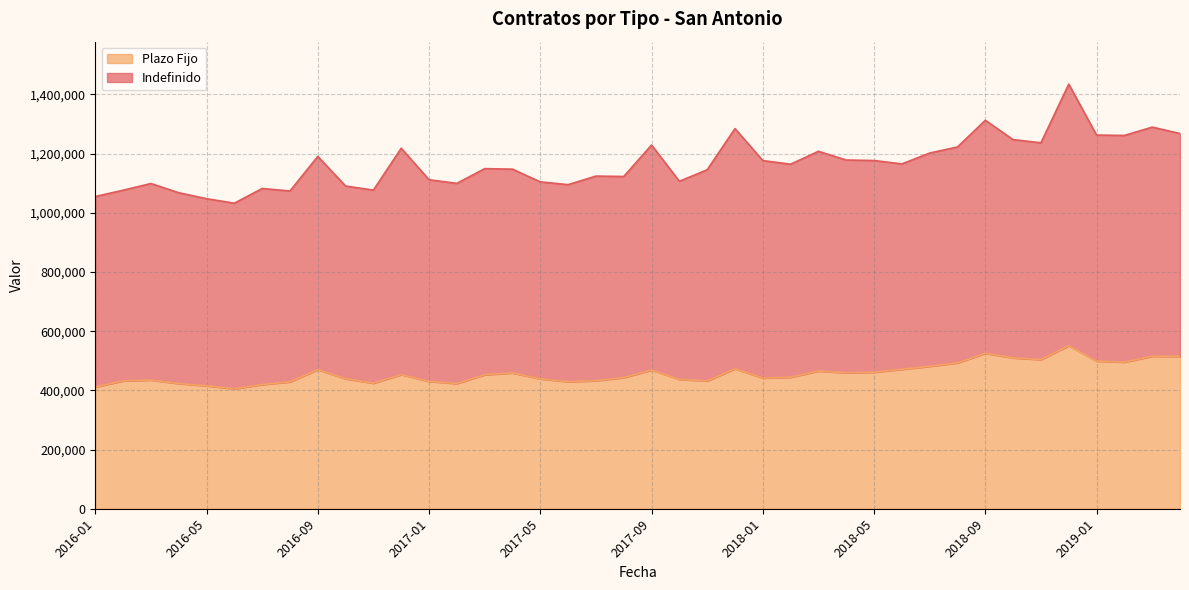

Reading left to right, what are all the values shown in this chart?

2016-01=411317	2016-02=431934	2016-03=434687	2016-04=422895	2016-05=415445	2016-06=405075	2016-07=419653	2016-08=428639	2016-09=469833	2016-10=438994	2016-11=424222	2016-12=453128	2017-01=430213	2017-02=422952	2017-03=452668	2017-04=458823	2017-05=438863	2017-06=429157	2017-07=432527	2017-08=443188	2017-09=468580	2017-10=436897	2017-11=431817	2017-12=472893	2018-01=441594	2018-02=444249	2018-03=465169	2018-04=459279	2018-05=461397	2018-06=471108	2018-07=481188	2018-08=492786	2018-09=525139	2018-10=509616	2018-11=503944	2018-12=550841	2019-01=498832	2019-02=495186	2019-03=515205	2019-04=514977